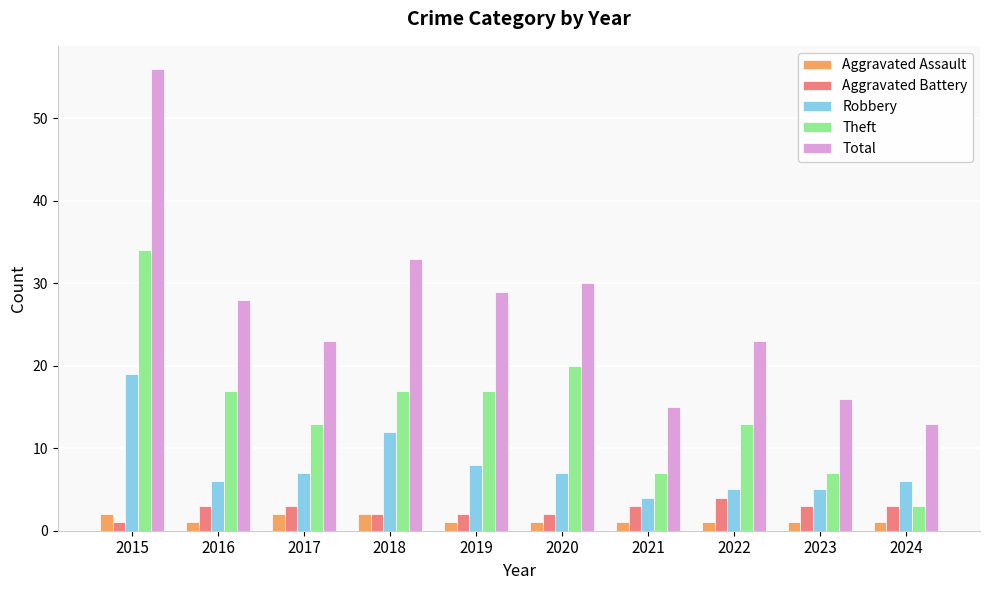

How many groups of bars are there?

10